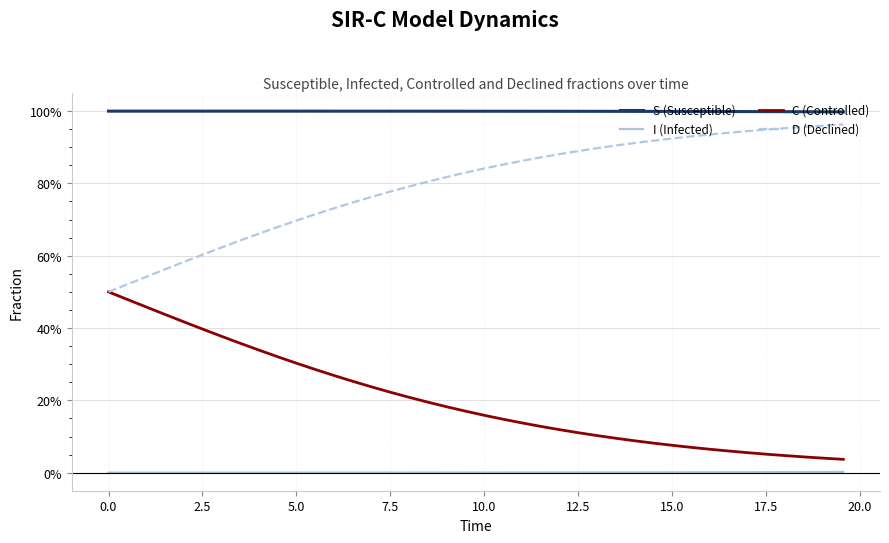

List the series in order of their overall mean, highest first.

S (Susceptible), D (Declined), C (Controlled), I (Infected)